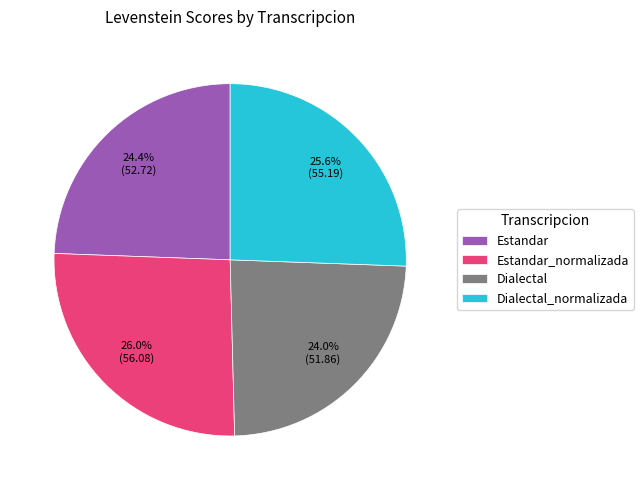

To the nearest percent, what is the combined percentage of Dialectal and Estandar?

48%